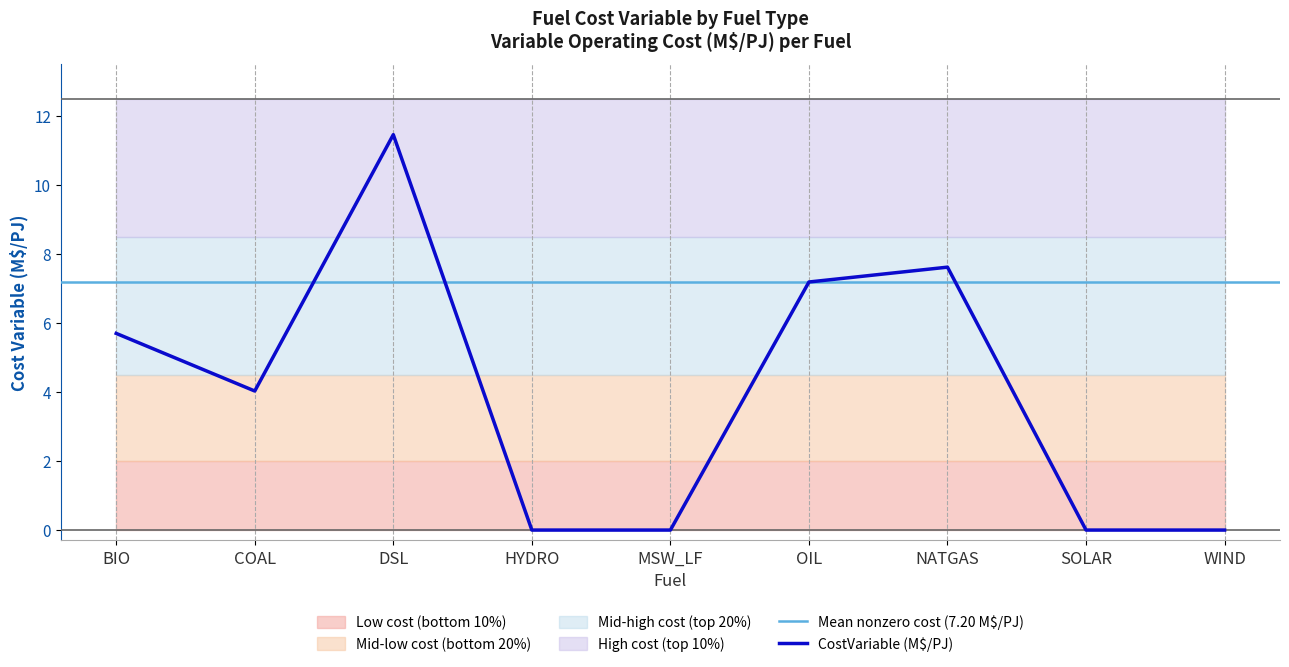

What is the sum of all values?

36.0